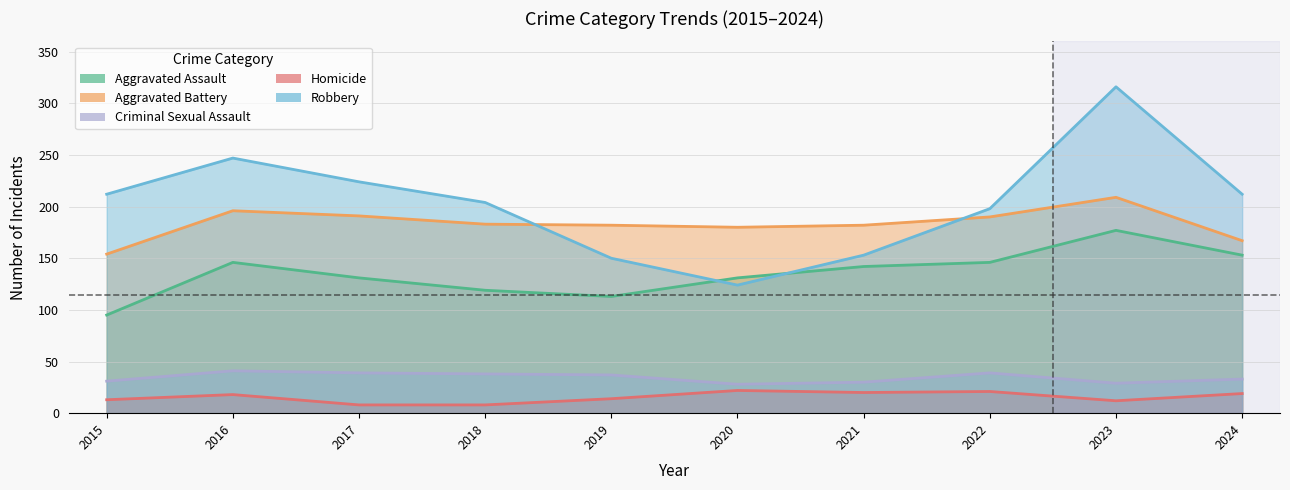

What is the sum of the Criminal Sexual Assault values at 2016 and 2023?

70